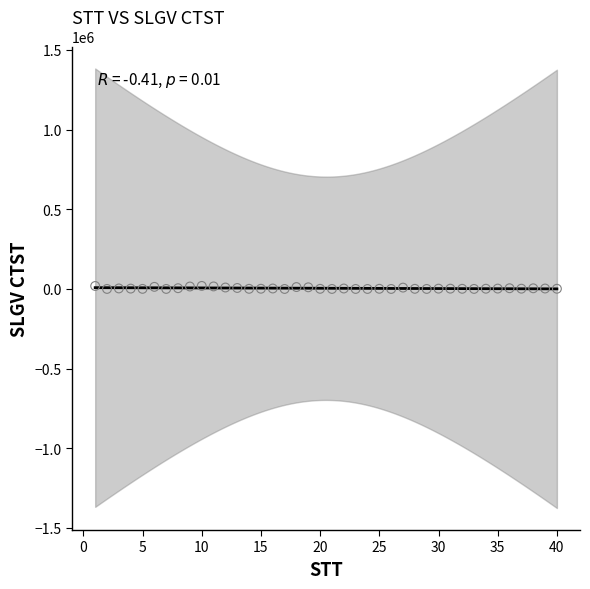

What is the range of X values (max minus min)?

39